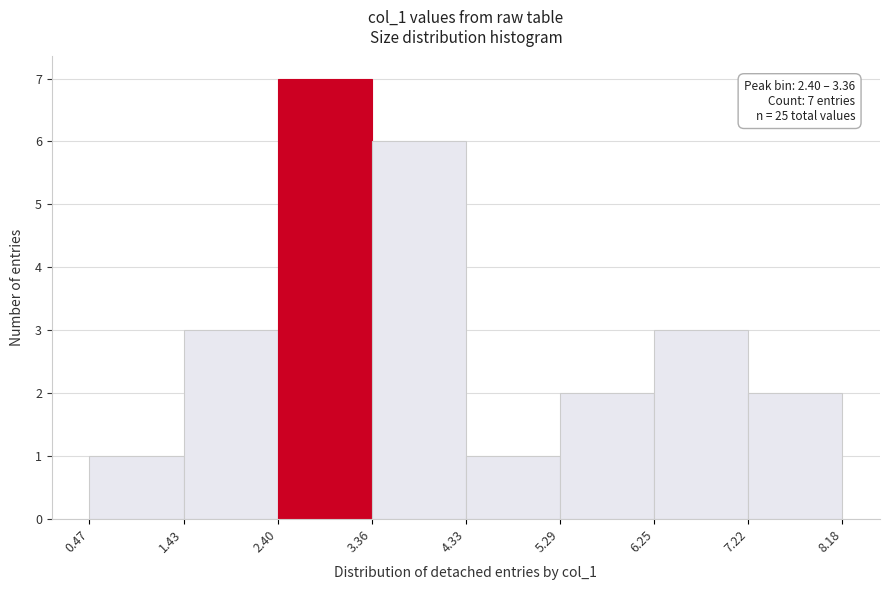

Which range on the x-axis has the tallest bar?

2.40 to 3.36